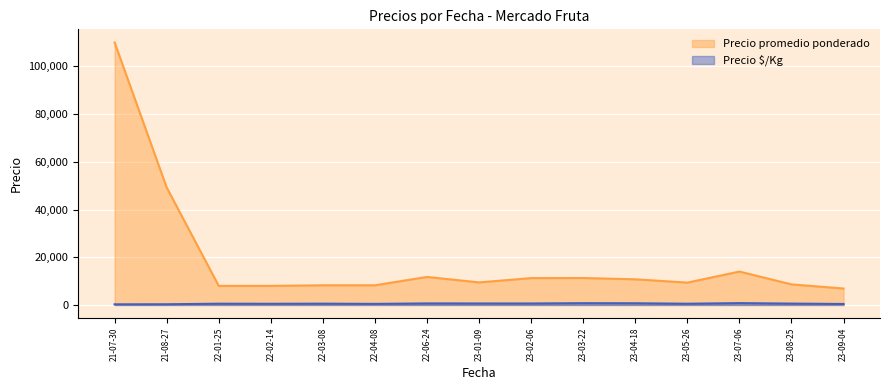

At which category does the chart reach its peak across all series?

21-07-30